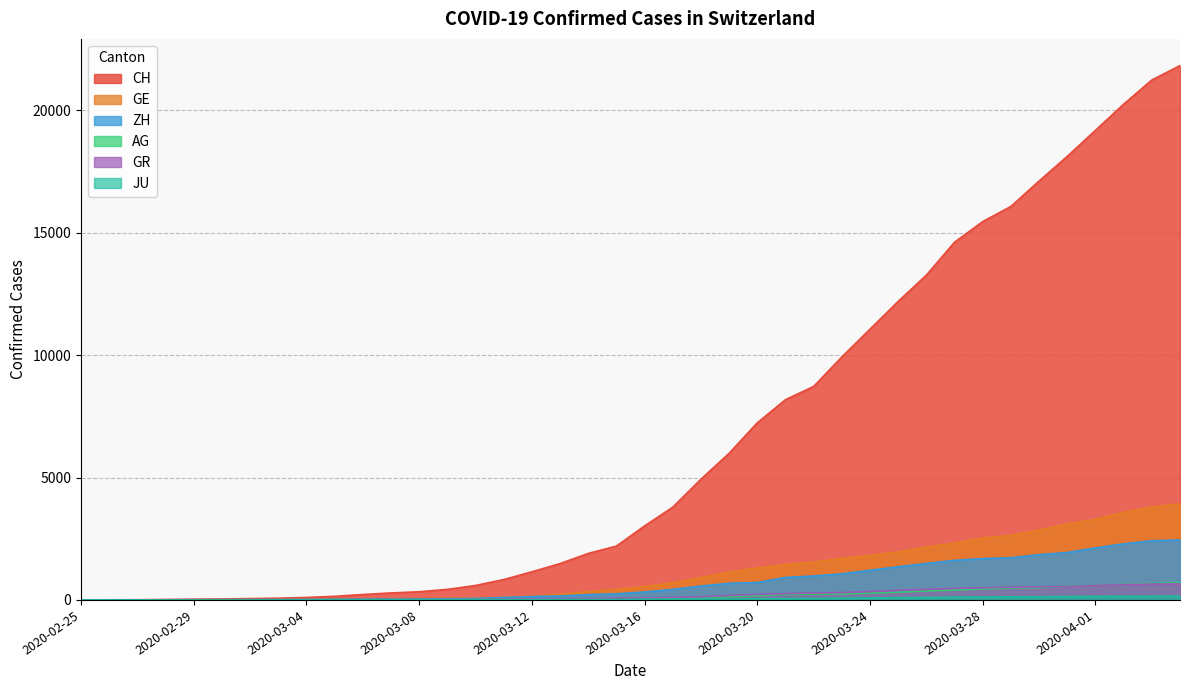

At which category is the sum across all series the highest?

2020-04-04